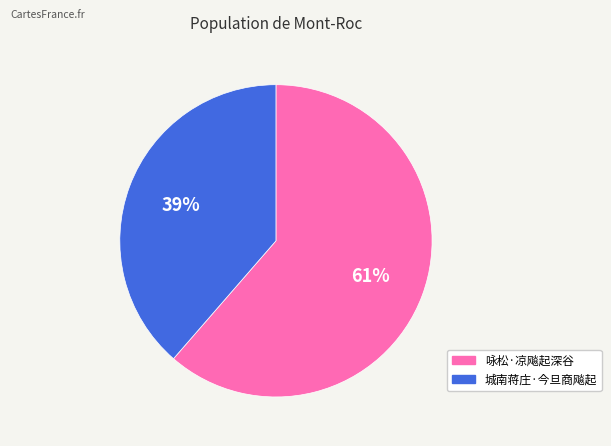

To the nearest percent, what portion does 城南蒋庄·今旦商飚起 represent?

39%